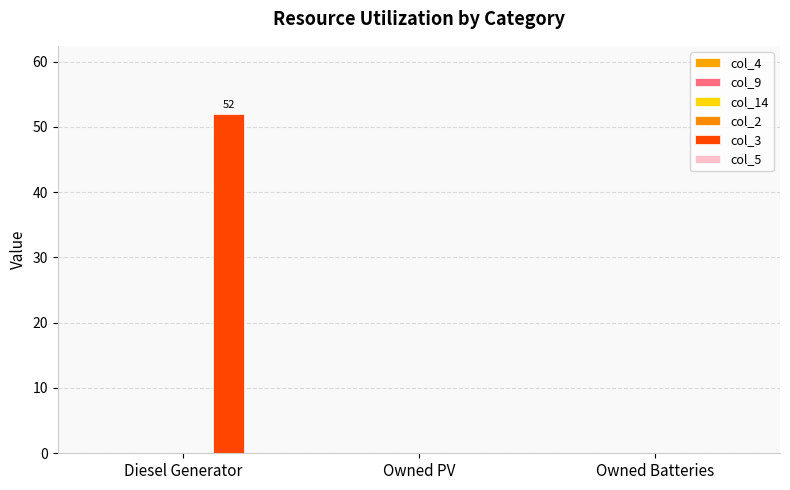

Reading right to left, transcribe all the data shown in this chart.

col_4: Owned Batteries=0	Owned PV=0	Diesel Generator=0
col_9: Owned Batteries=0	Owned PV=0	Diesel Generator=0
col_14: Owned Batteries=0	Owned PV=0	Diesel Generator=0
col_2: Owned Batteries=0	Owned PV=0	Diesel Generator=0
col_3: Owned Batteries=0	Owned PV=0	Diesel Generator=52
col_5: Owned Batteries=0	Owned PV=0	Diesel Generator=0